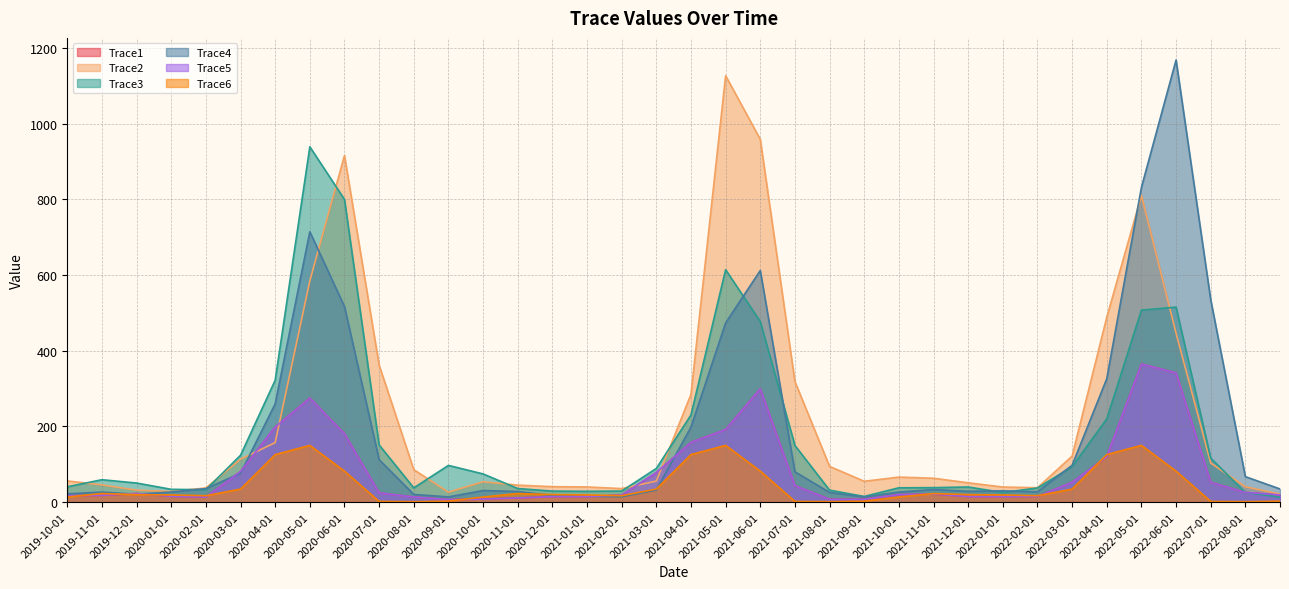

True or false: Trace1 has more than 0 points higher than both neighbors.

True